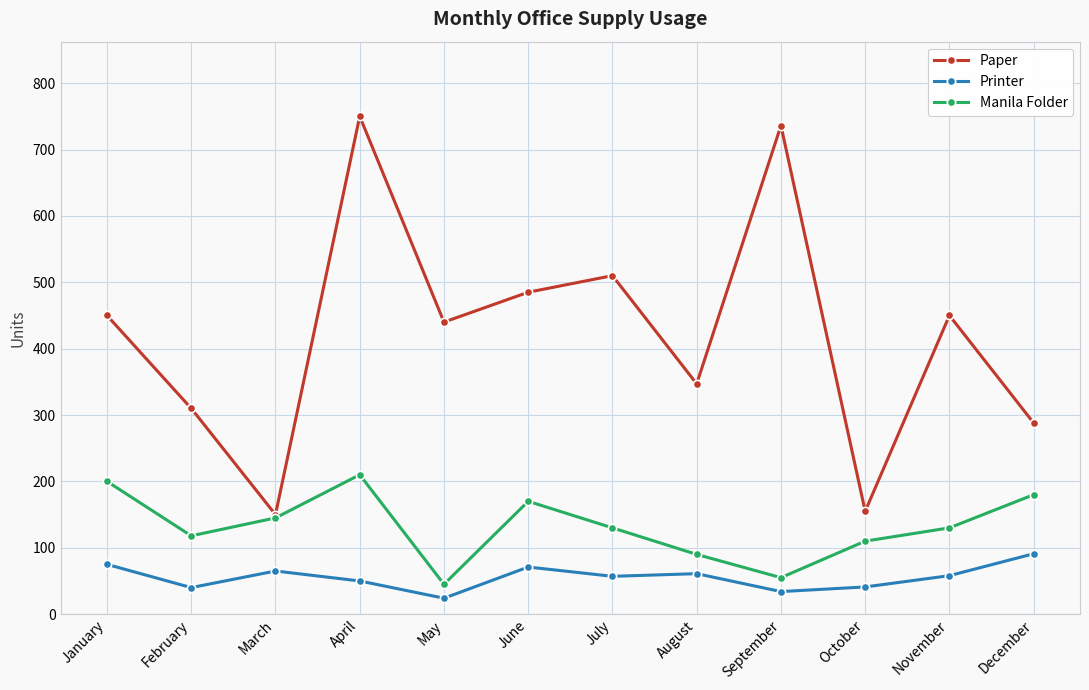

At which label does Manila Folder first exceed 130?

January